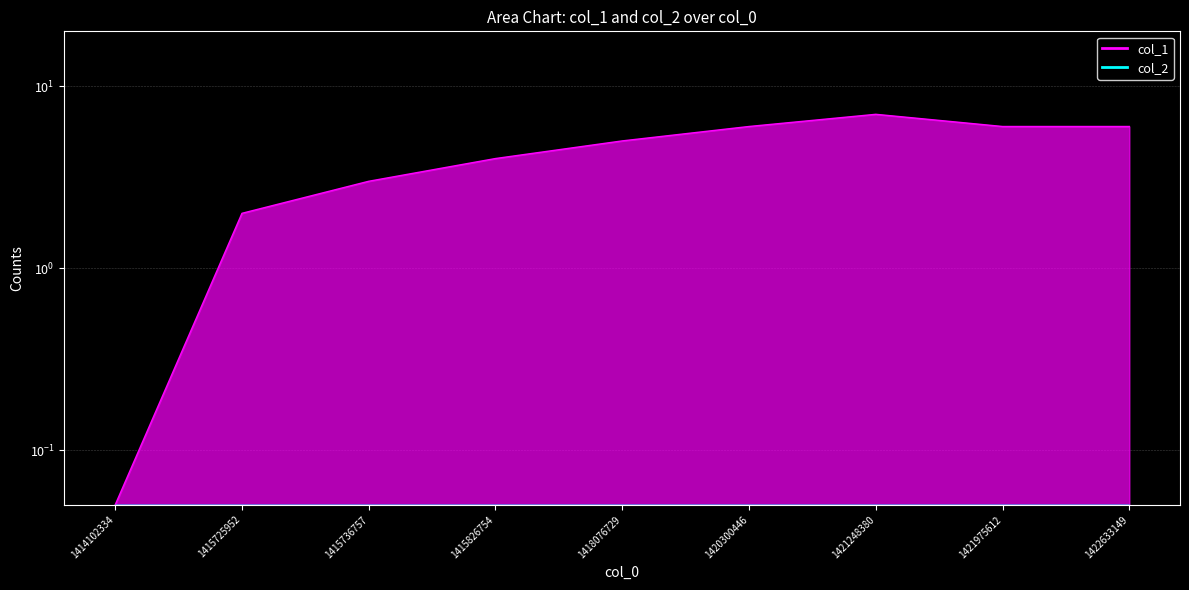

Which label corresponds to the largest value in the chart?

1421248380